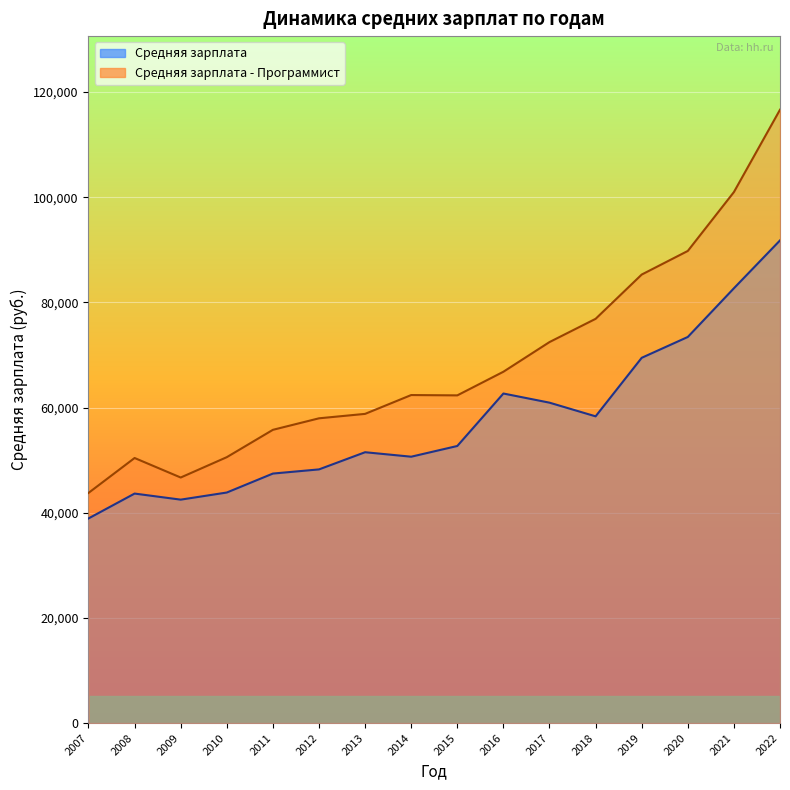

At which label does Средняя зарплата - Программист reach its peak?

2022